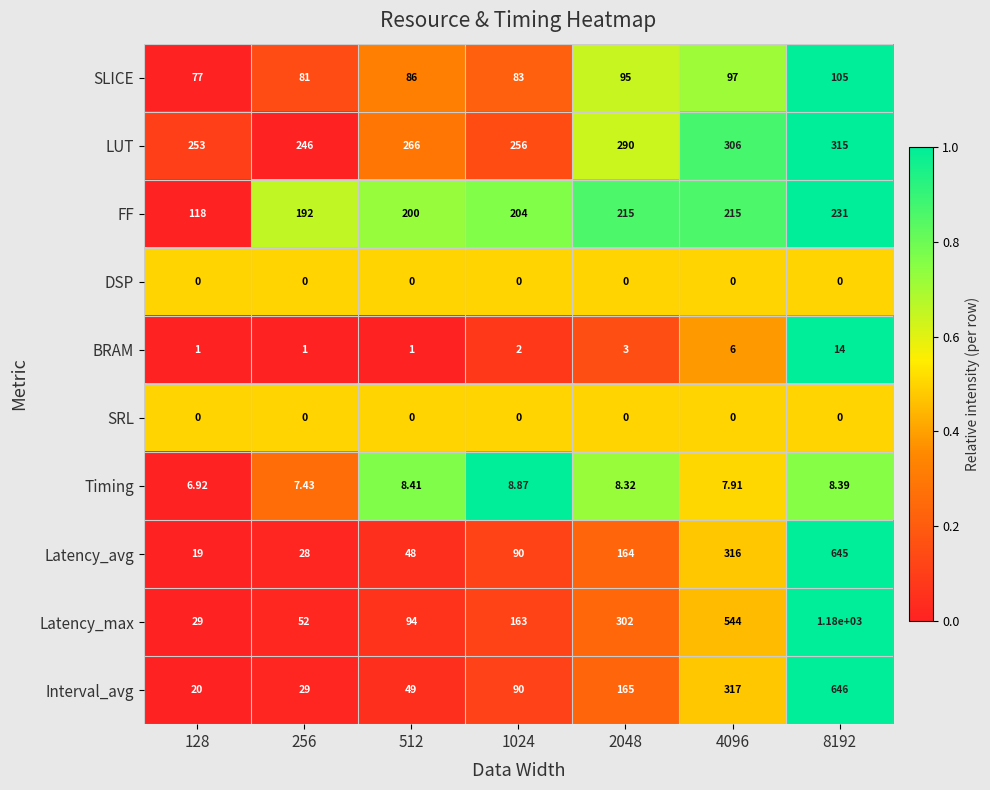

Count the number of data series in this chart.

10